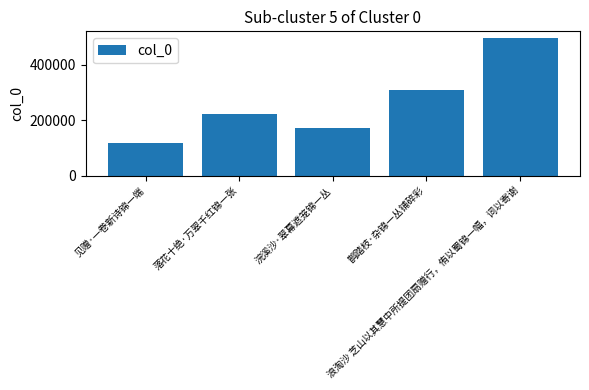

List the labels in order of value, smallest first.

见赠·一卷新诗锦一端, 浣溪沙·翠幕遮笼锦一丛, 落花十绝·万翠千红锦一张, 鹊踏枝·杂锦一丛铺碎彩, 浪淘沙 芝山以其慧中所提团扇赠行，侑以蜀锦一幅，词以寄谢